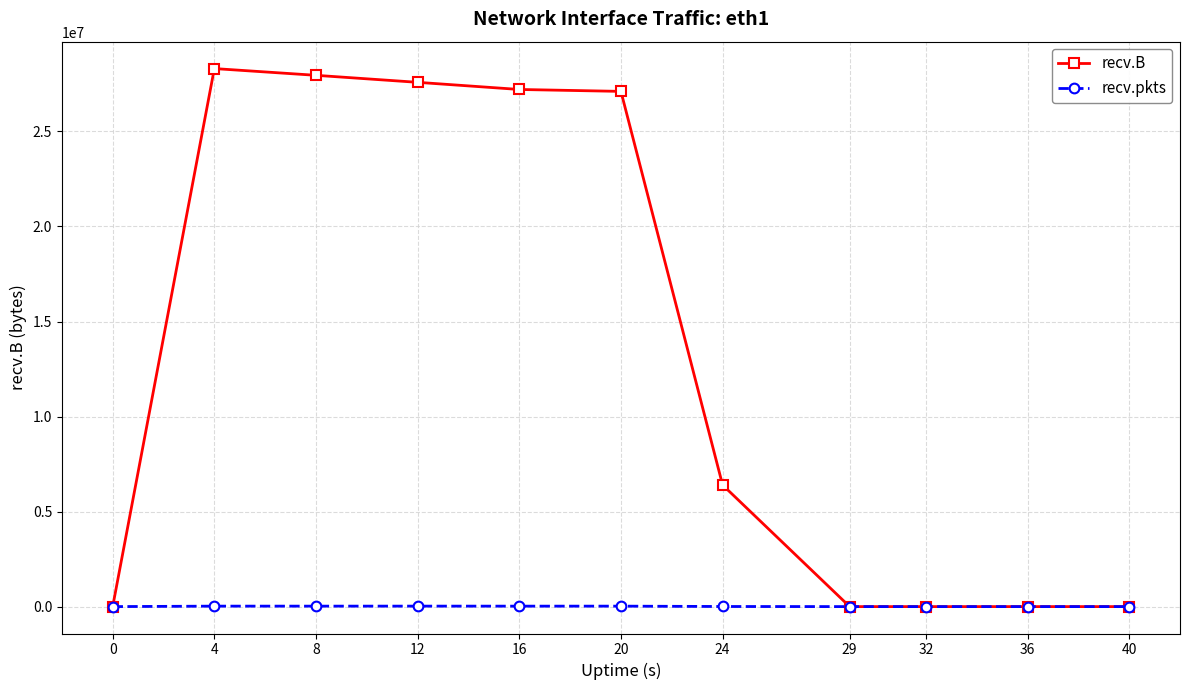

What is the spread (max minus min) of values at 12?

27558715